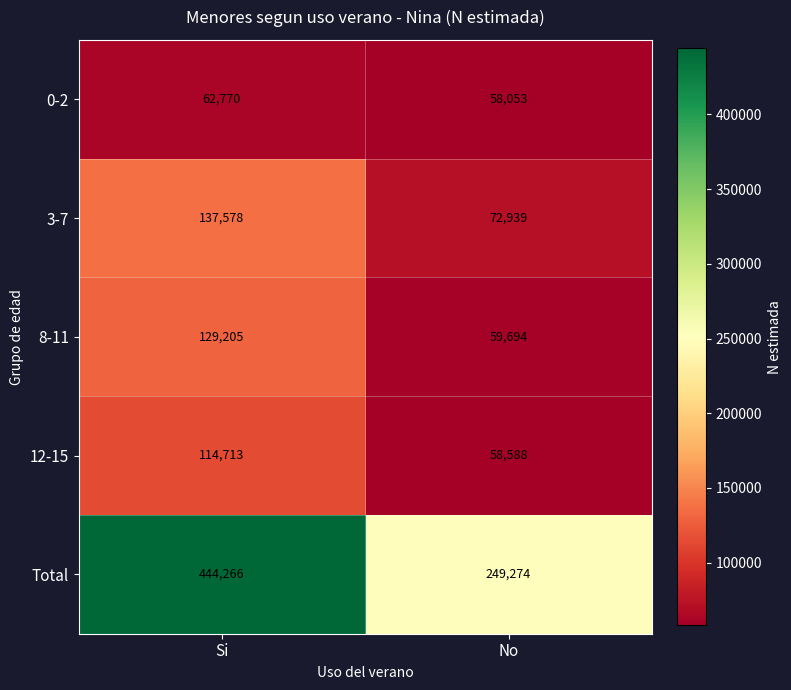

At which category is the sum across all series the highest?

Si